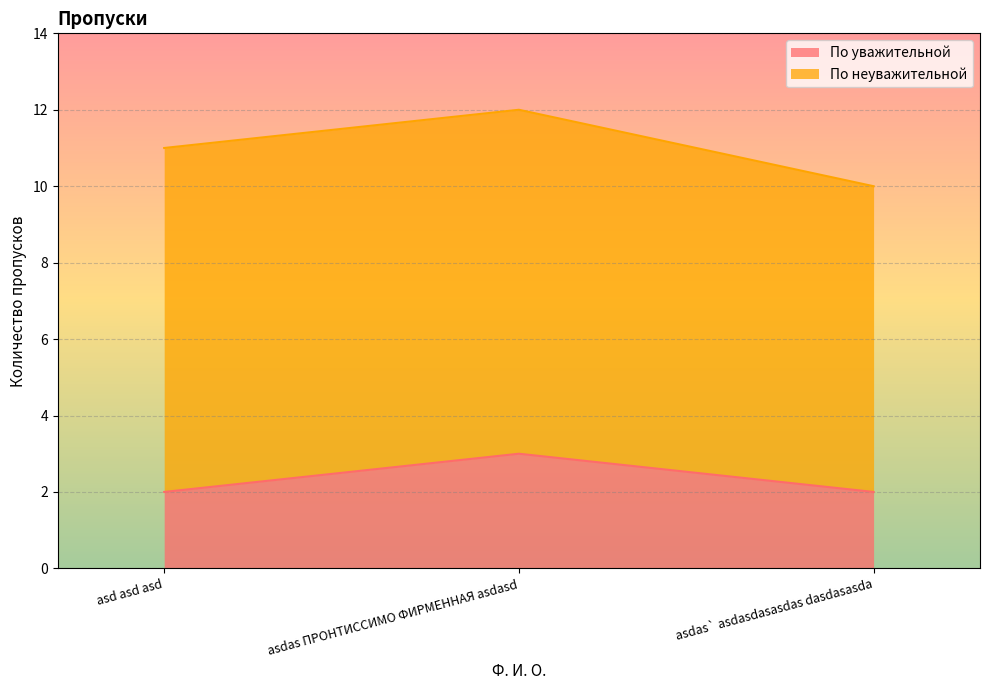

Which has a higher value, asdas ПРОНТИССИМО ФИРМЕННАЯ asdasd or asdas` asdasdasasdas dasdasasda?

asdas ПРОНТИССИМО ФИРМЕННАЯ asdasd